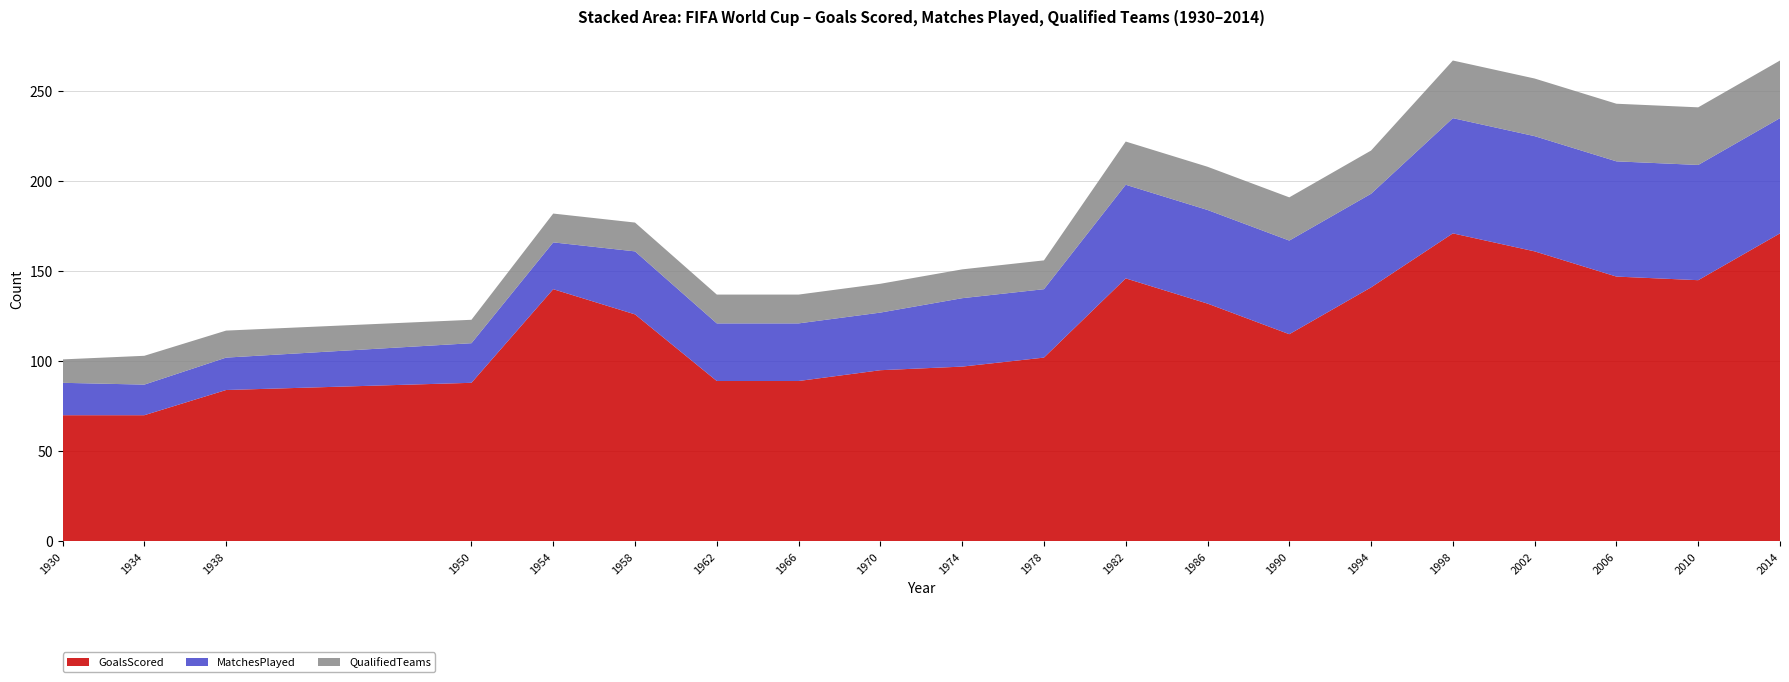

Reading left to right, transcribe all the data shown in this chart.

GoalsScored: 1930=70	1934=70	1938=84	1950=88	1954=140	1958=126	1962=89	1966=89	1970=95	1974=97	1978=102	1982=146	1986=132	1990=115	1994=141	1998=171	2002=161	2006=147	2010=145	2014=171
MatchesPlayed: 1930=18	1934=17	1938=18	1950=22	1954=26	1958=35	1962=32	1966=32	1970=32	1974=38	1978=38	1982=52	1986=52	1990=52	1994=52	1998=64	2002=64	2006=64	2010=64	2014=64
QualifiedTeams: 1930=13	1934=16	1938=15	1950=13	1954=16	1958=16	1962=16	1966=16	1970=16	1974=16	1978=16	1982=24	1986=24	1990=24	1994=24	1998=32	2002=32	2006=32	2010=32	2014=32